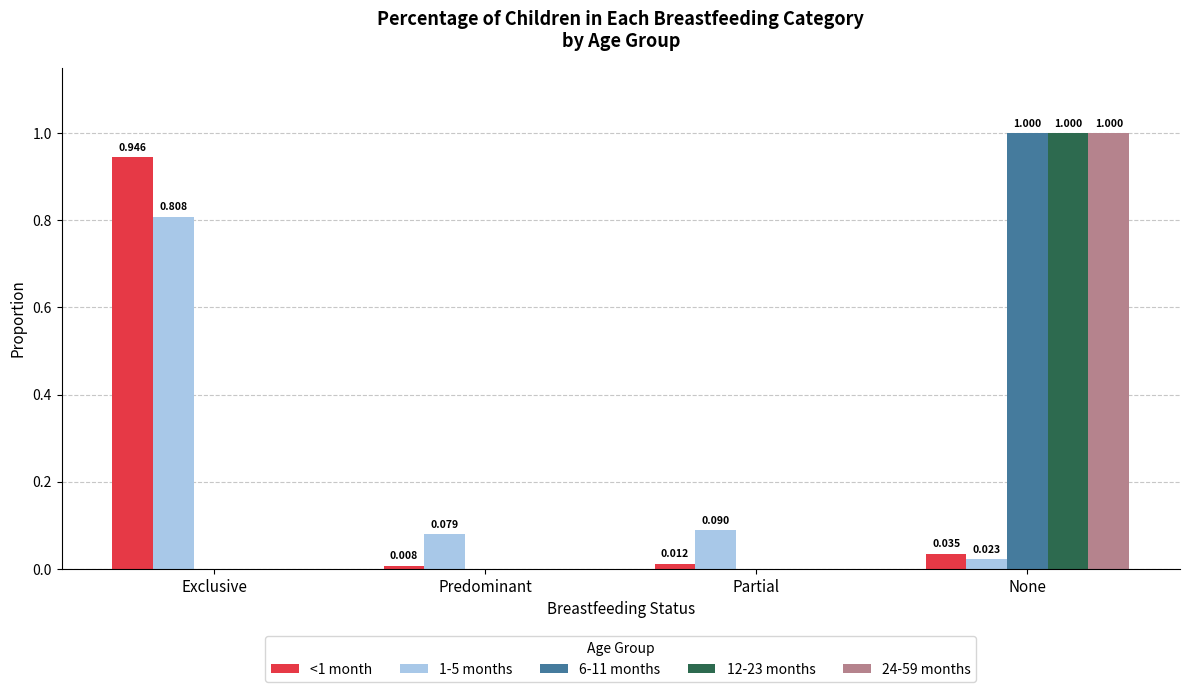

Are the bars horizontal?

No